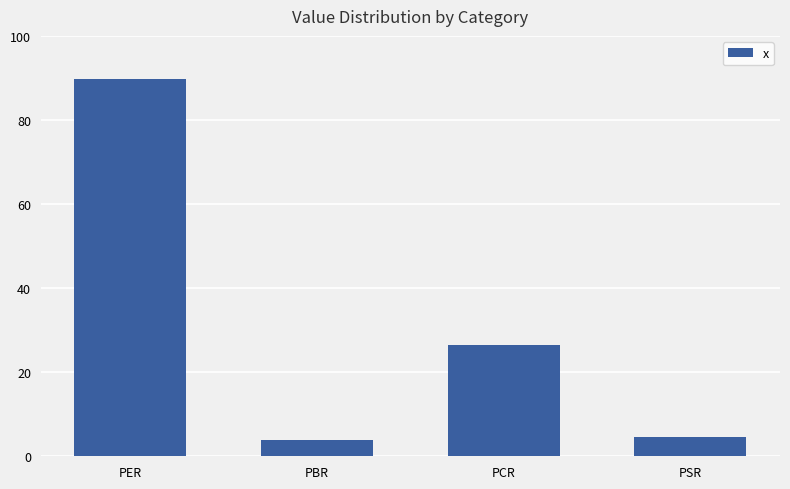

The value at PCR is 26.5. True or false?

True